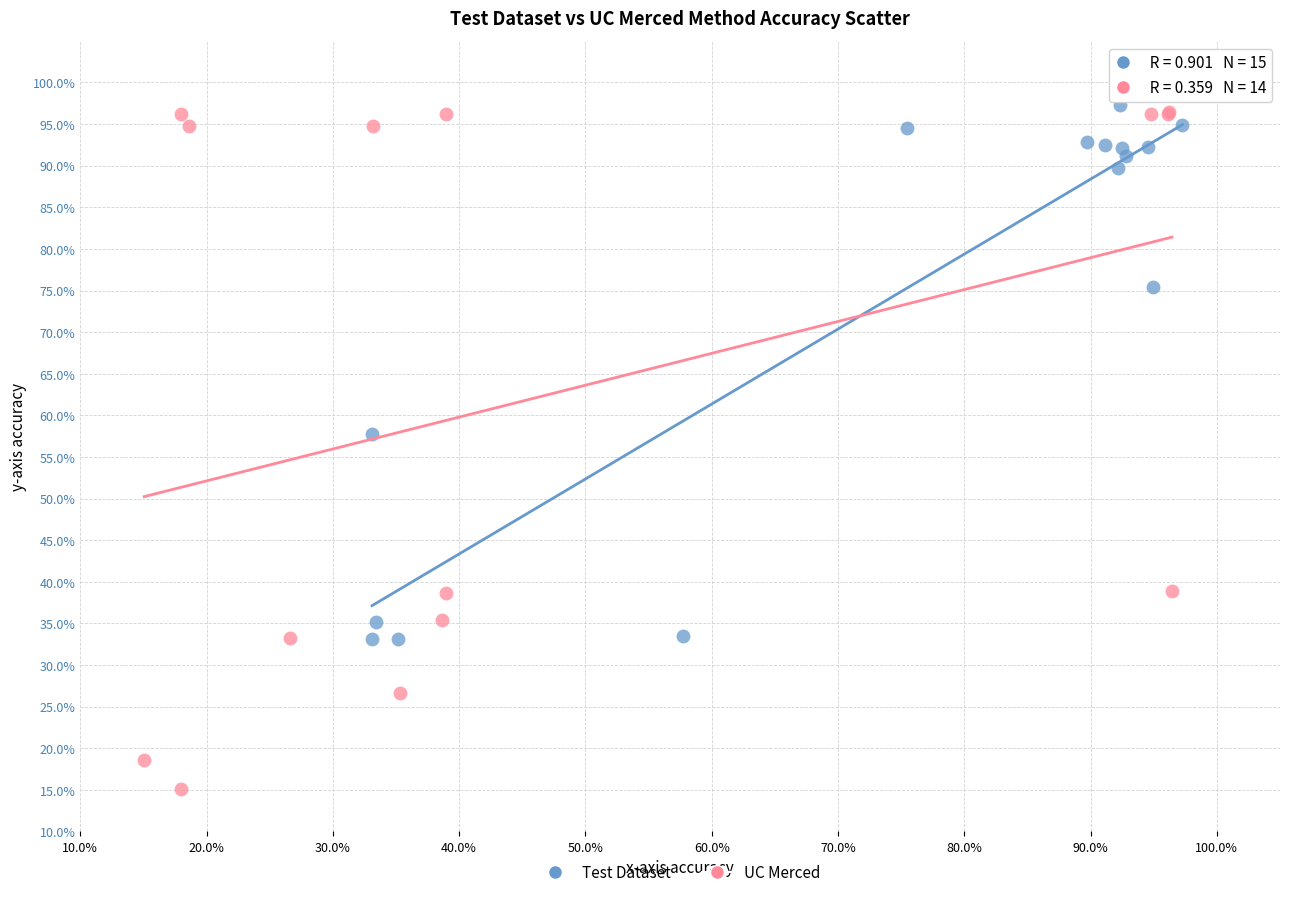

Which series reaches the minimum Y coordinate?

UC Merced